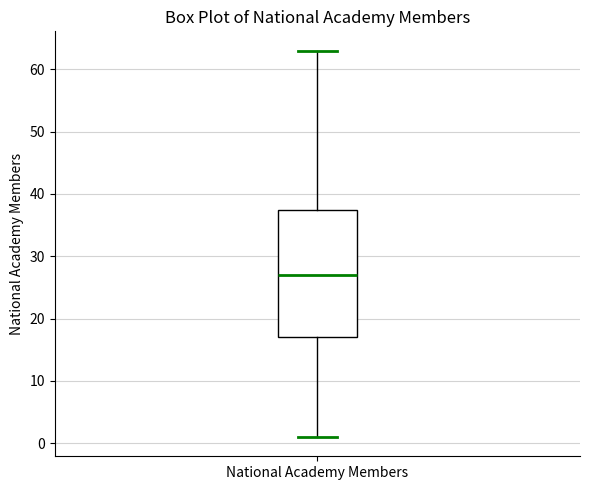

Transcribe this box plot: give where the median line is, the range the box spans, and where the two whiskers end, as read against the y-axis. The values are not printed on the chart, so give them approximately, as read against the axis.

median 27, box 17 to 38, whiskers 1 to 63